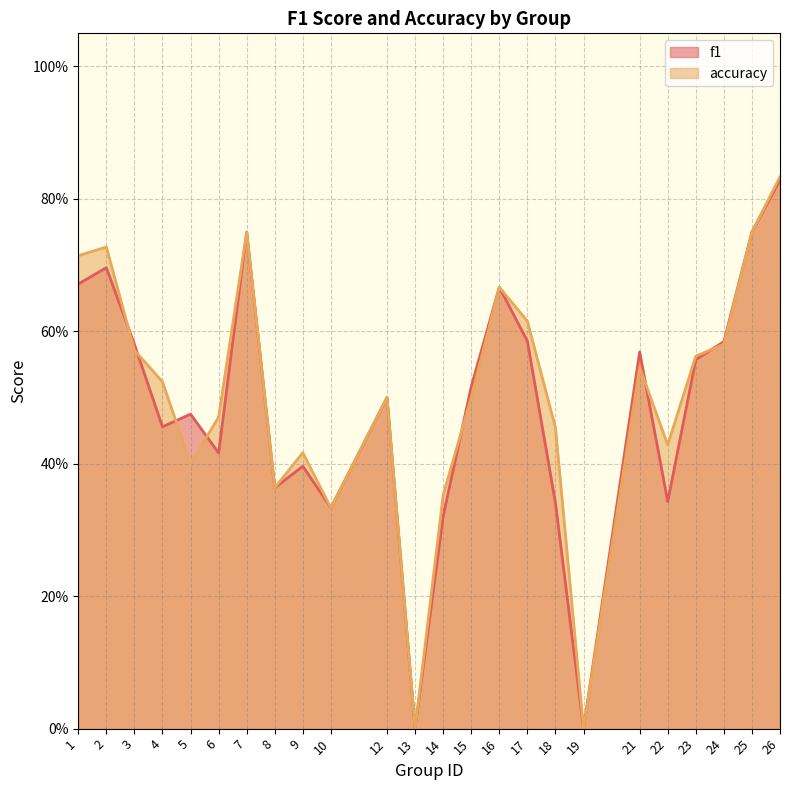

Which series has the largest range (max minus min)?

accuracy